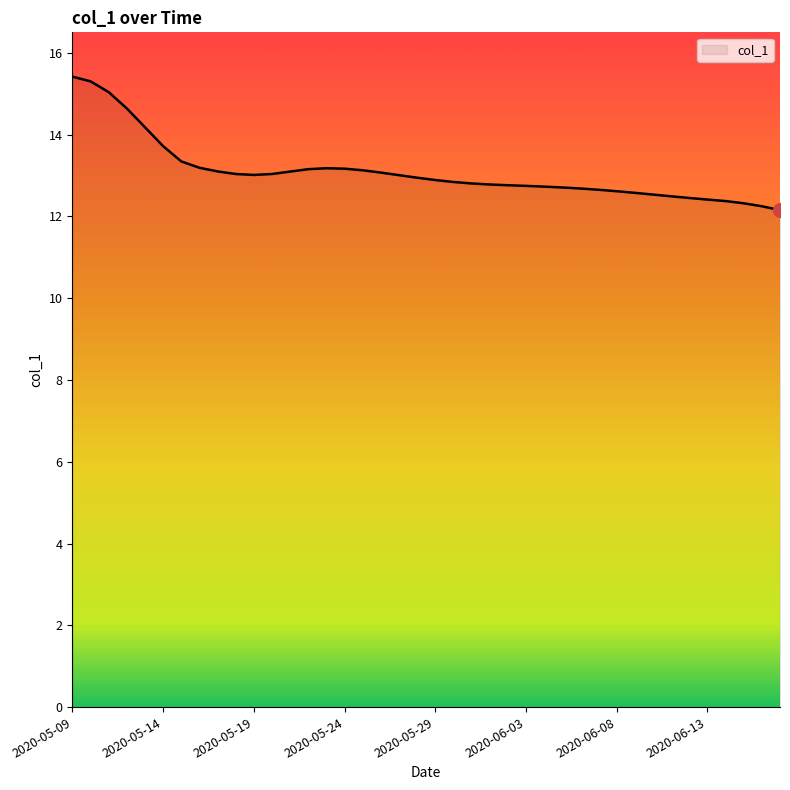

What is the average value?

13.1